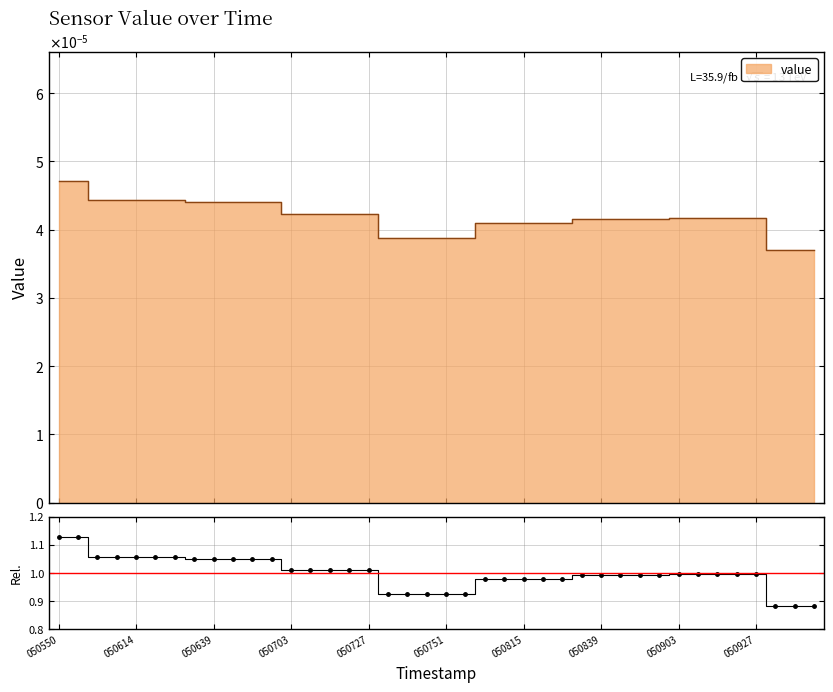

True or false: the data shows 1.9 at 050614.

False